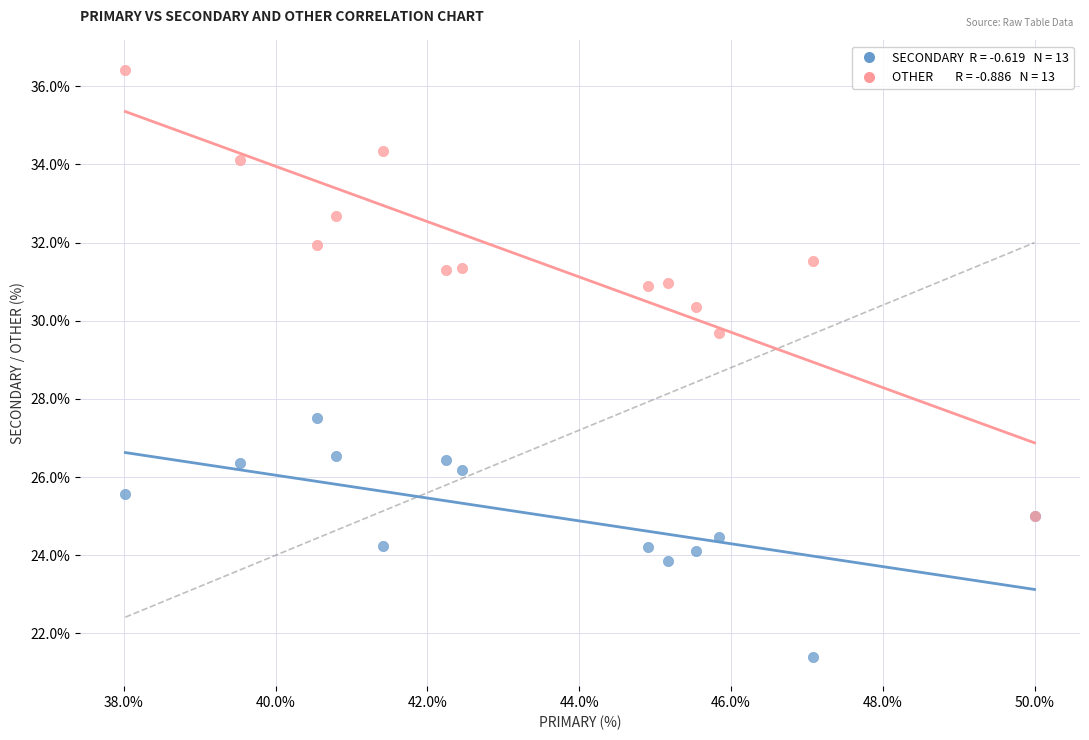

Across all series, what Y value is closest to 28?

27.5